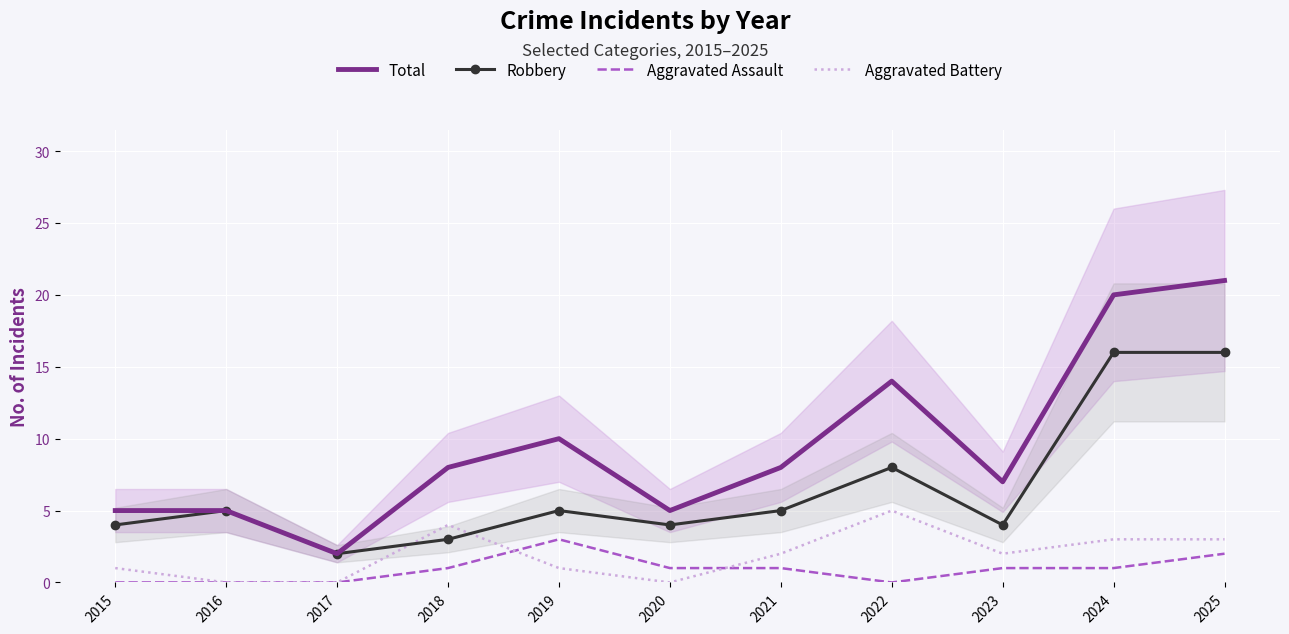

How many lines are shown in the chart?

4